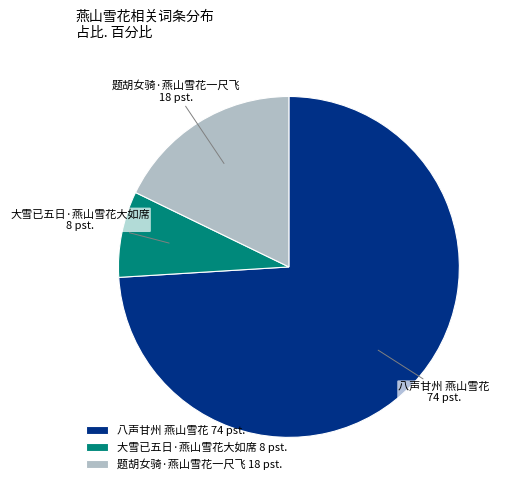

What is the ratio of the value at 八声甘州 燕山雪花 74 pst. to the value at 题胡女骑·燕山雪花一尺飞 18 pst.?

4.2